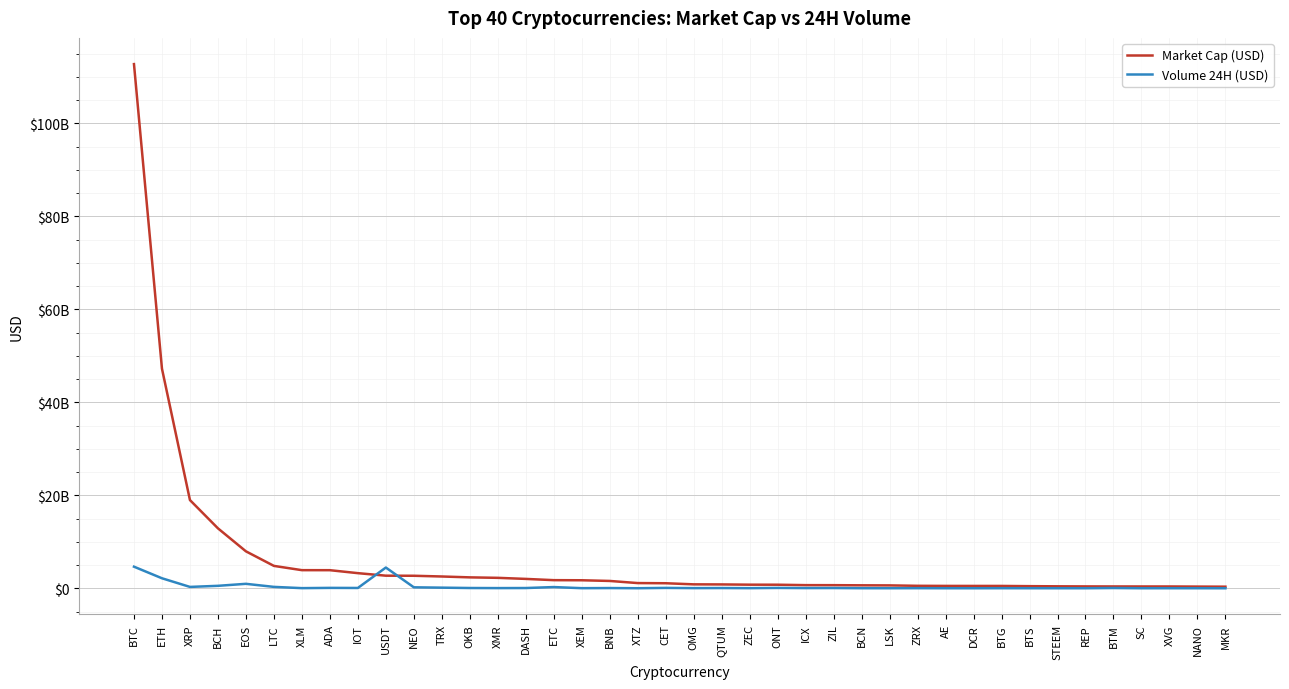

Is the value of Market Cap (USD) at NANO greater than the value of Volume 24H (USD) at TRX?

Yes